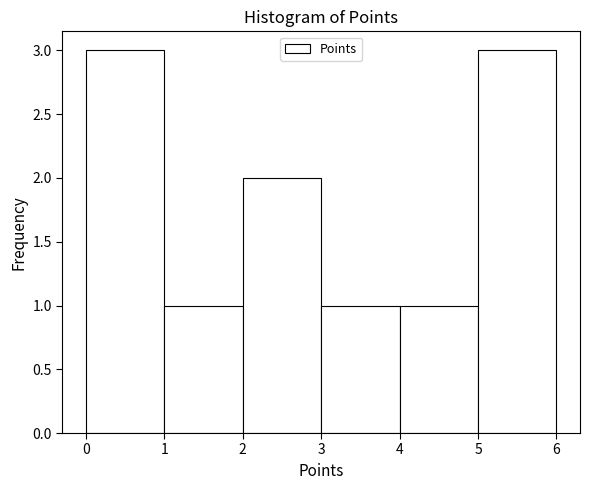

How tall is the bar that spans 0 to 1 on the x-axis? The values are not printed on the chart, so give them approximately, as read against the axis.

3